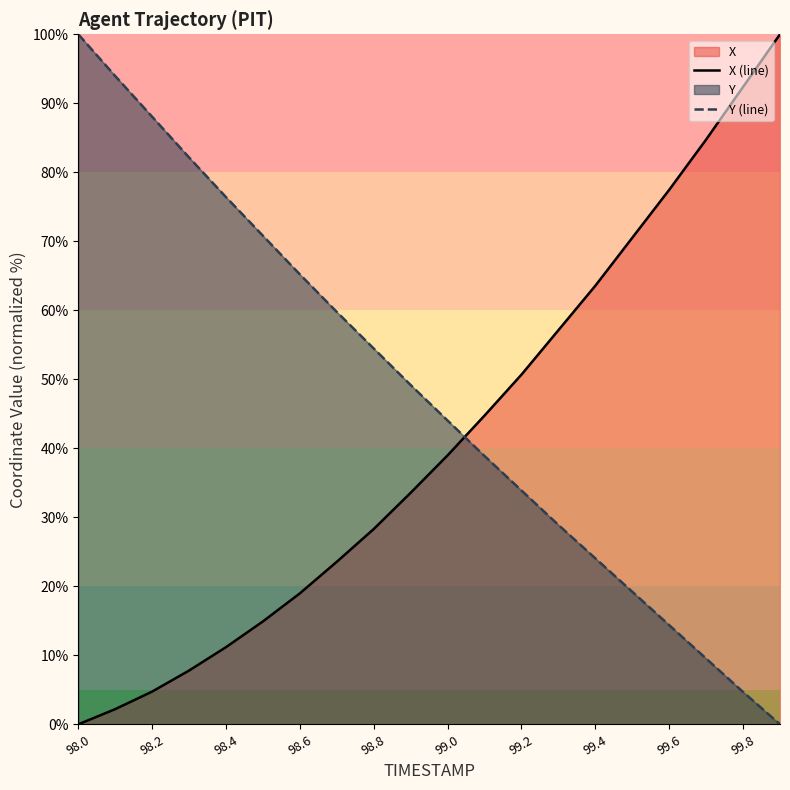

Which series changed the most between 98.8 and 99.6?

X (line)